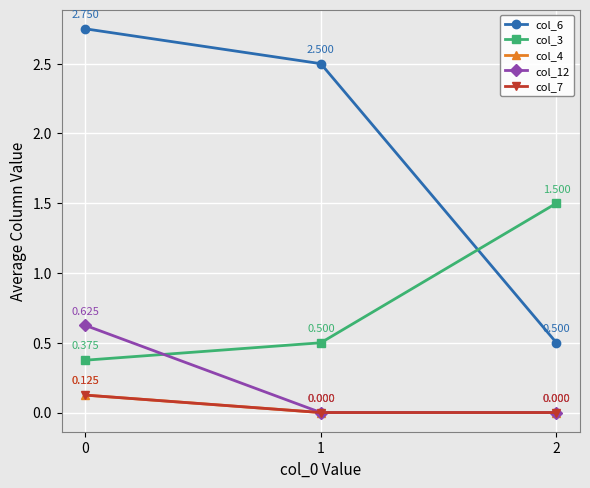

How many data points does each series have?

3